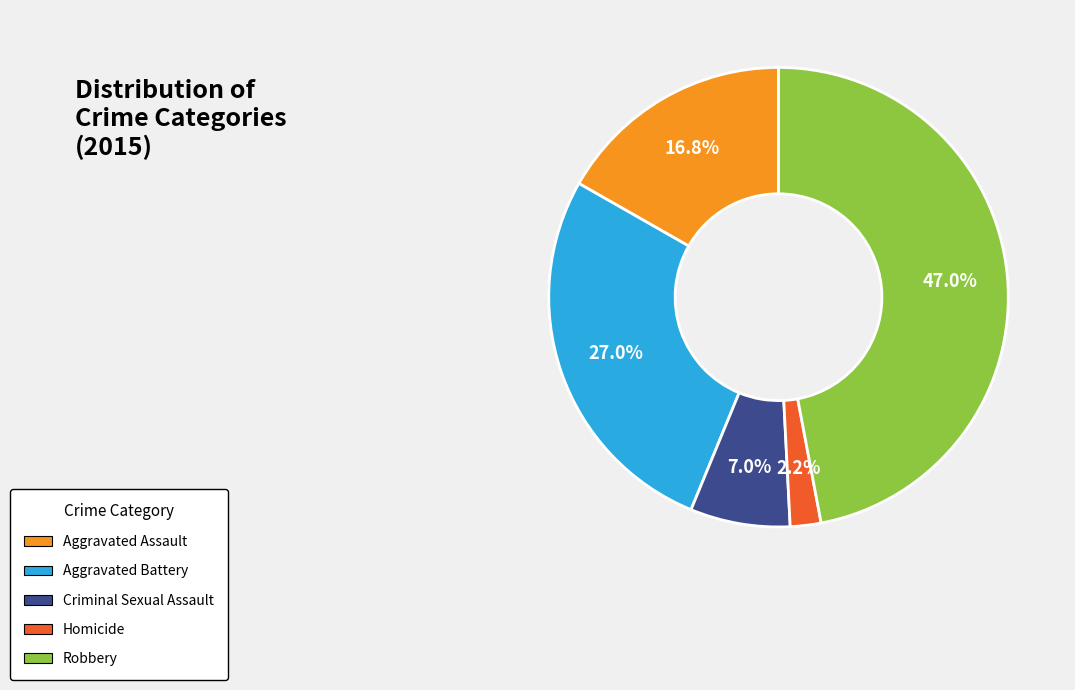

To the nearest percent, what percentage of the pie is Homicide?

2%